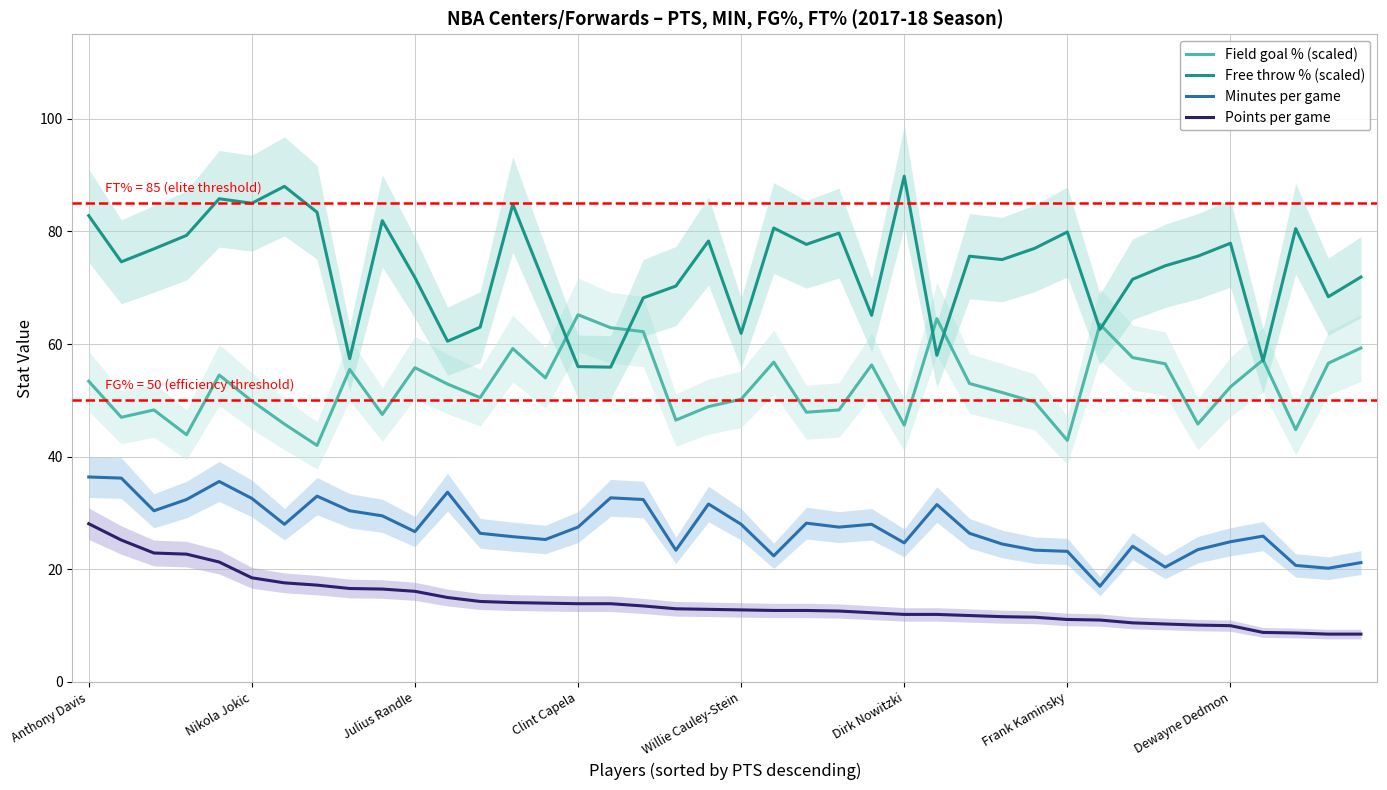

Count the number of categories in the chart.

40